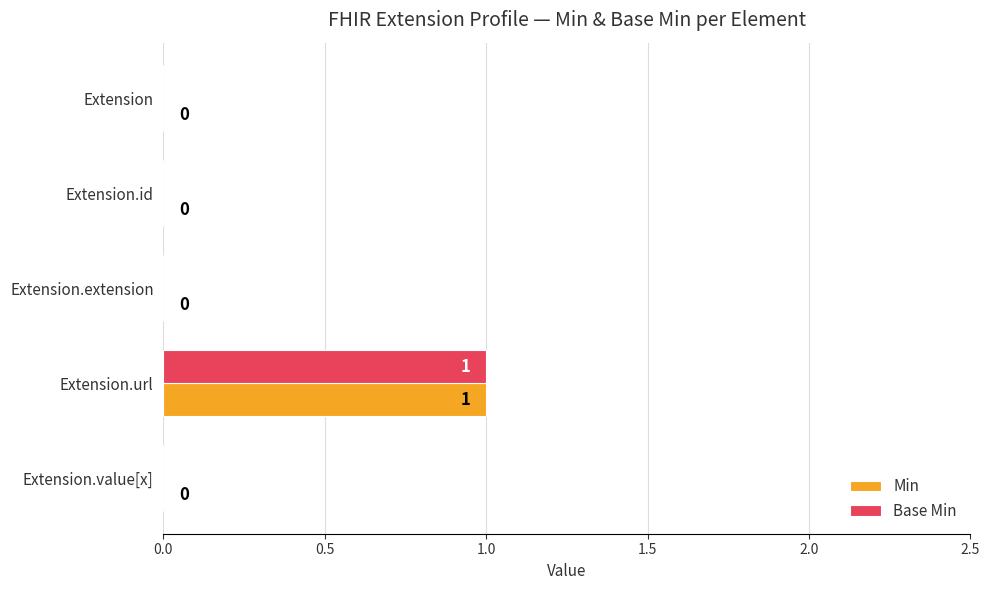

True or false: Min has a value of 1 at Extension.id.

False